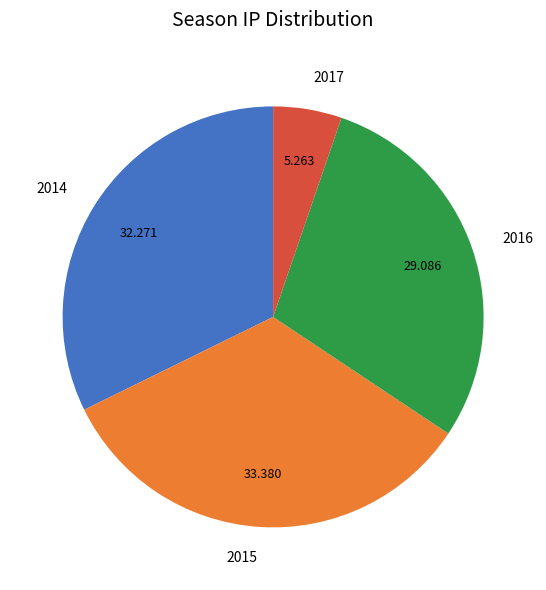

What is the smallest slice in the pie chart?

2017